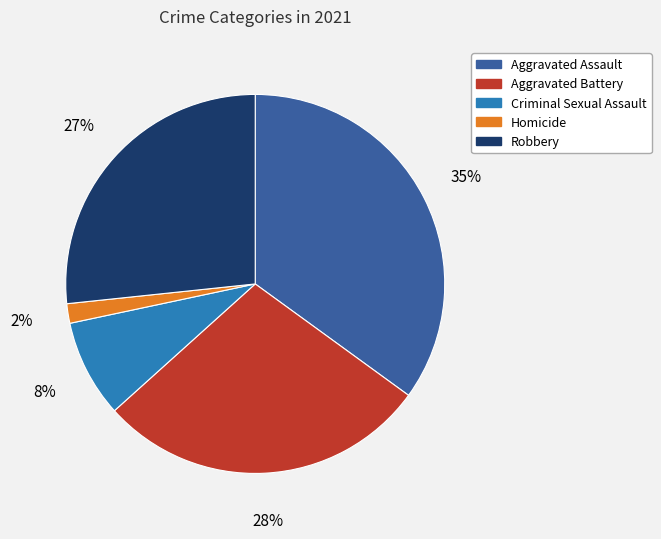

Between Criminal Sexual Assault and Aggravated Battery, which is larger?

Aggravated Battery